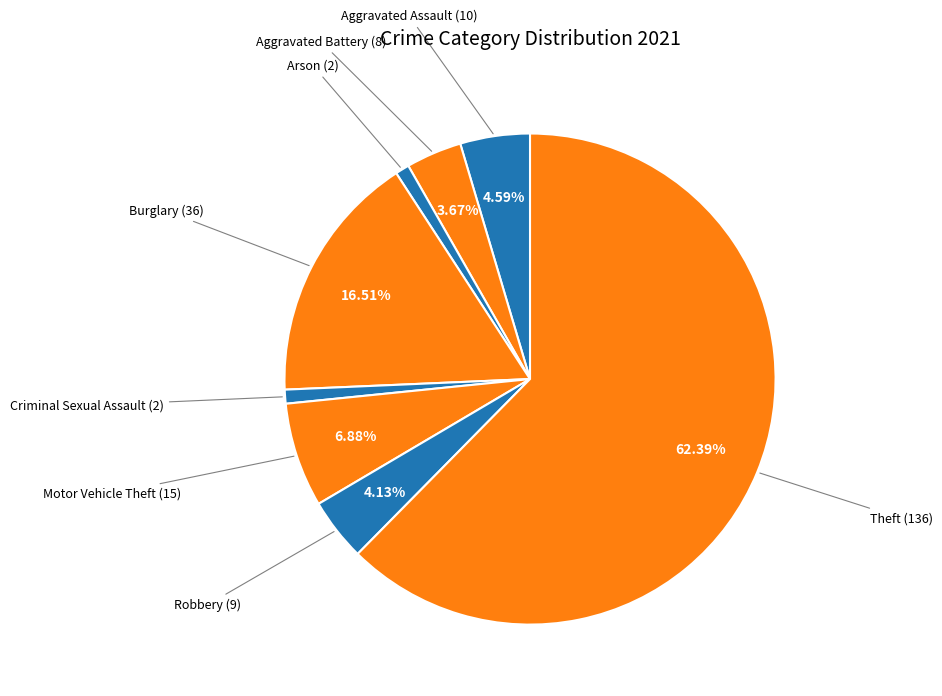

Which category has the biggest portion of the pie?

Theft